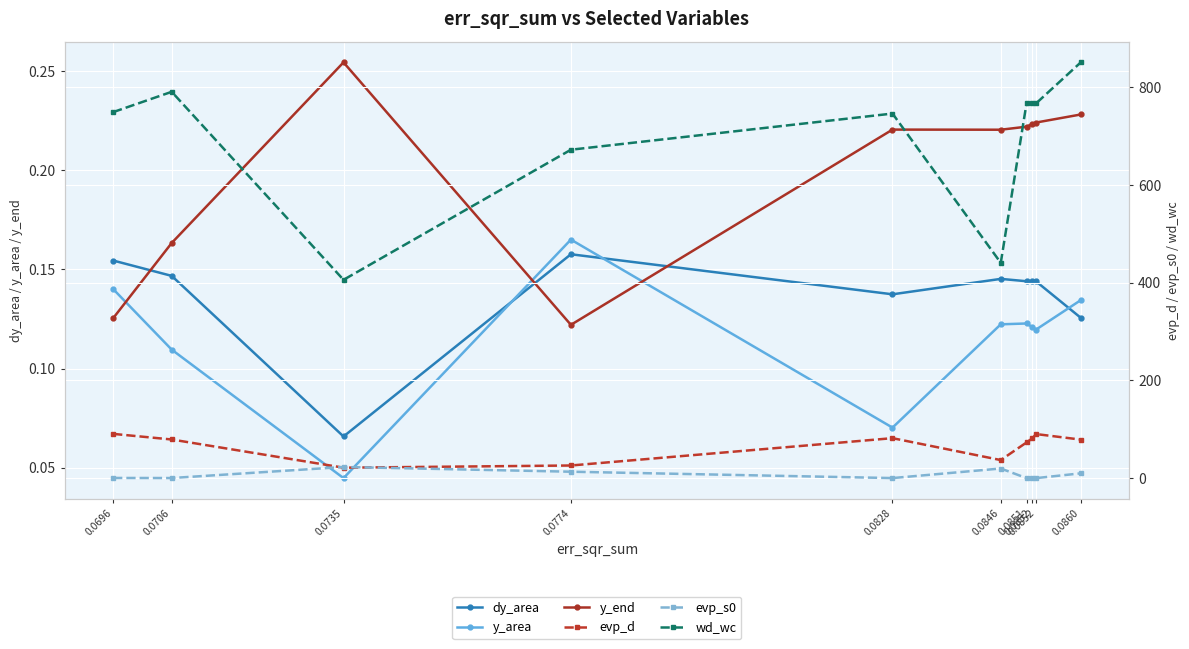

The y_area series shows 0.1 at 0.0852. True or false?

False